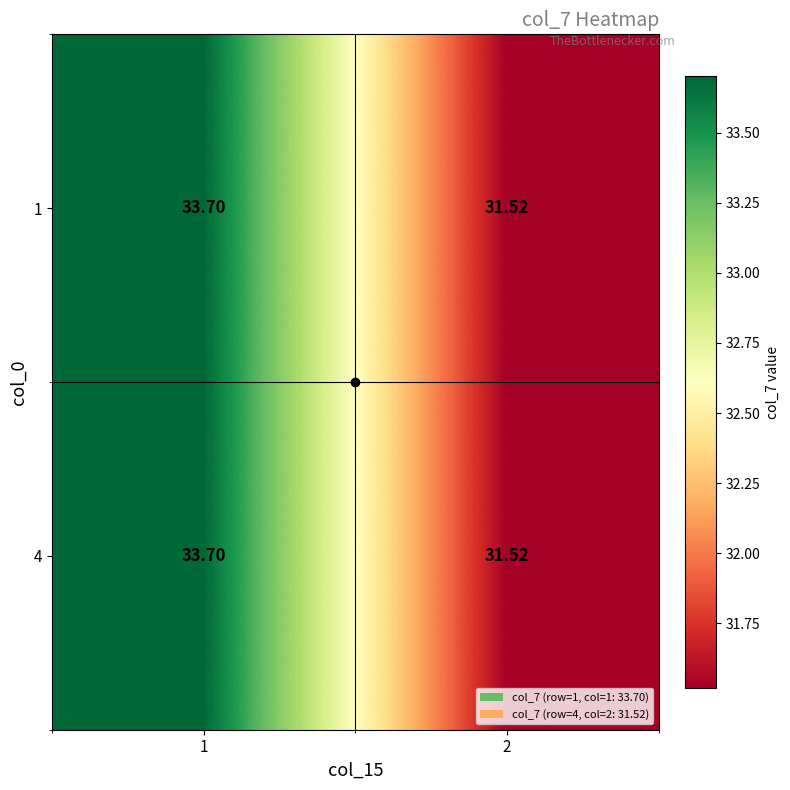

Is the value of 1 at 2 greater than the value of 4 at 1?

No